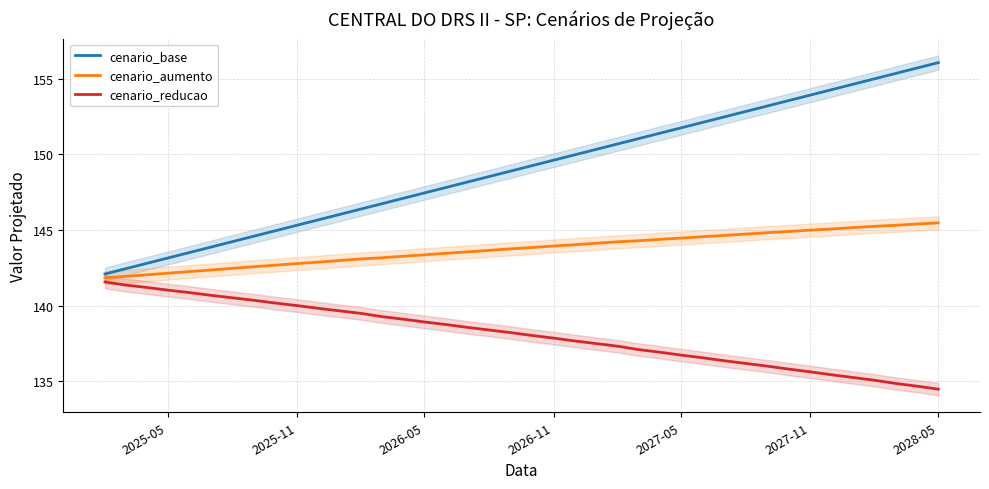

True or false: cenario_reducao and cenario_base intersect in this chart.

False